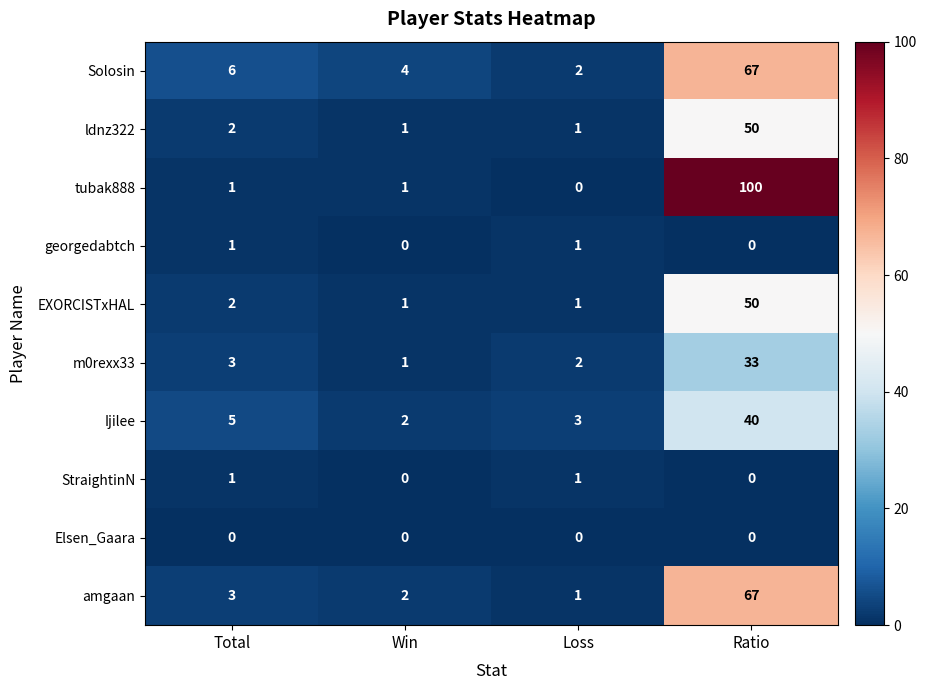

Which series has the widest spread of values?

tubak888